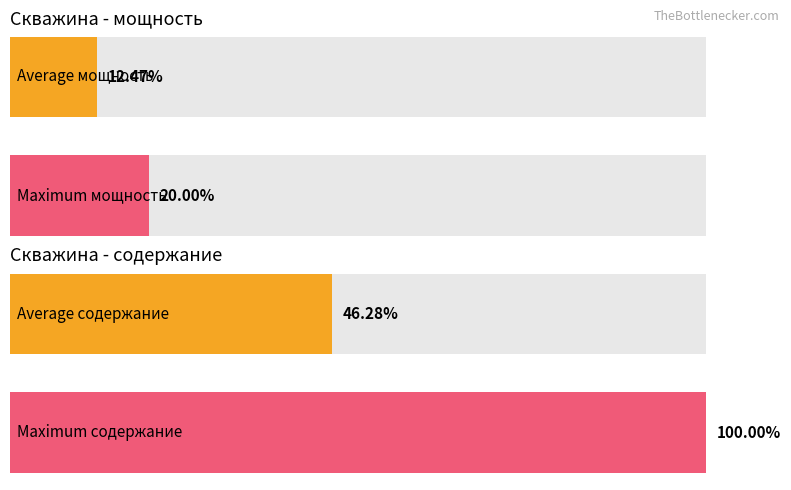

What are all the series names shown in the legend?

мощность, содержание